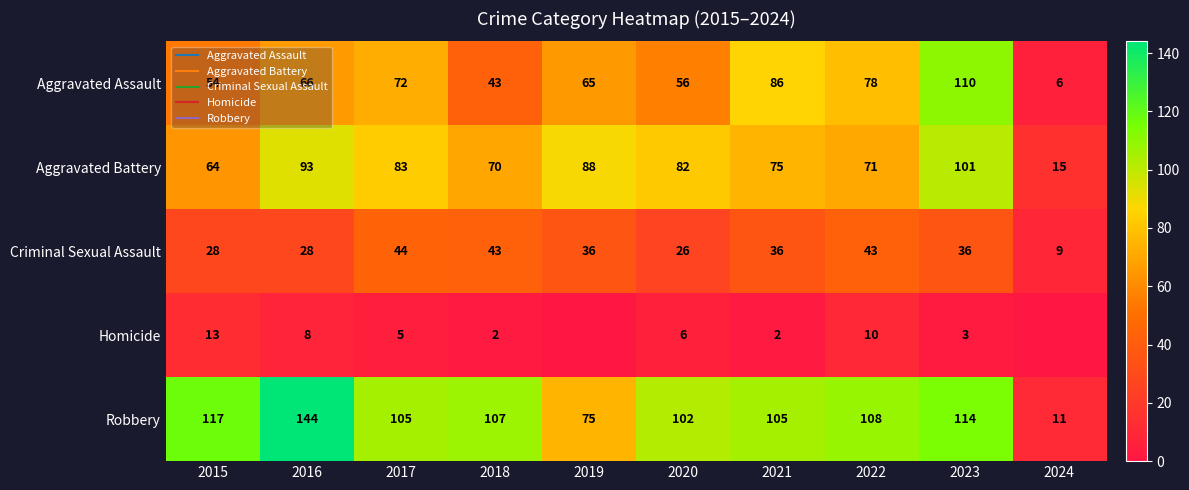

Is the value of Aggravated Assault at 2022 greater than the value of Homicide at 2018?

Yes